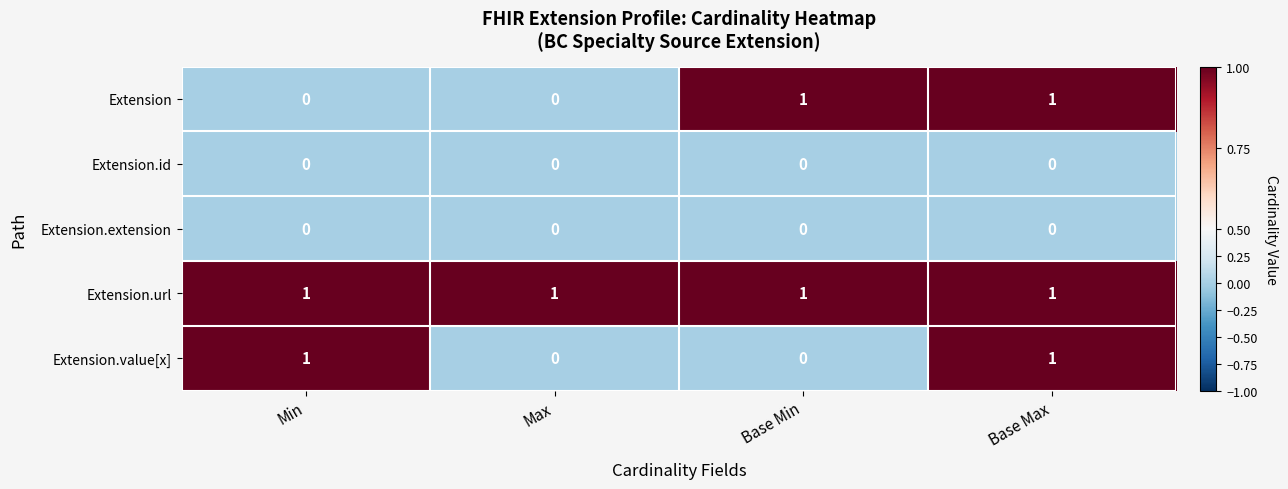

Is it true that Extension.value[x] equals -1 at Max?

False